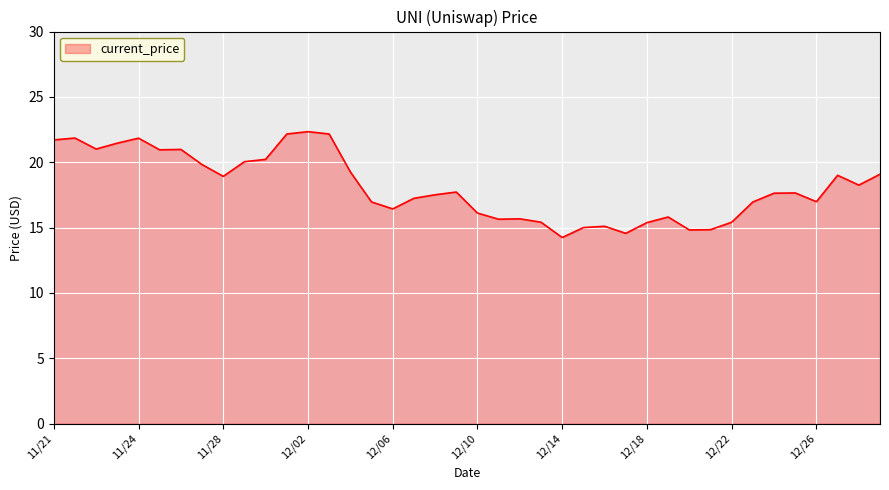

Does the chart have visible grid lines?

Yes